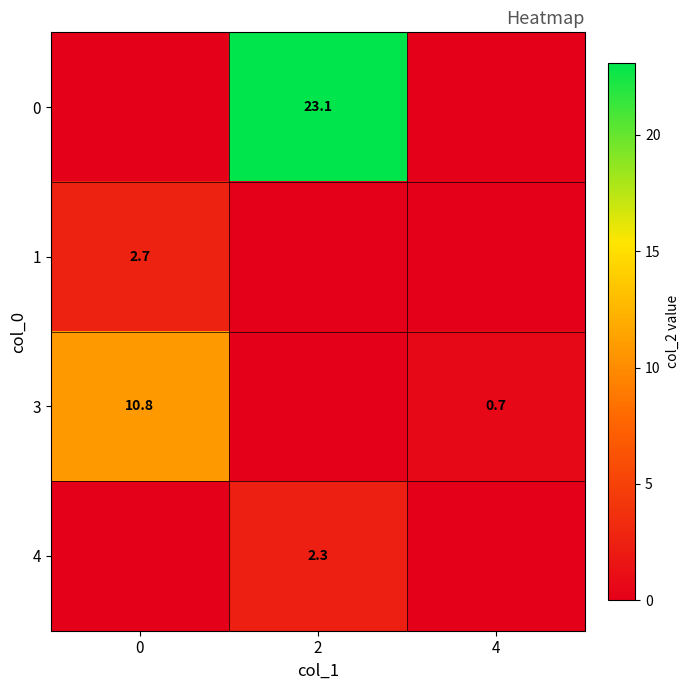

Is it true that 3 equals 10.8 at 0?

True